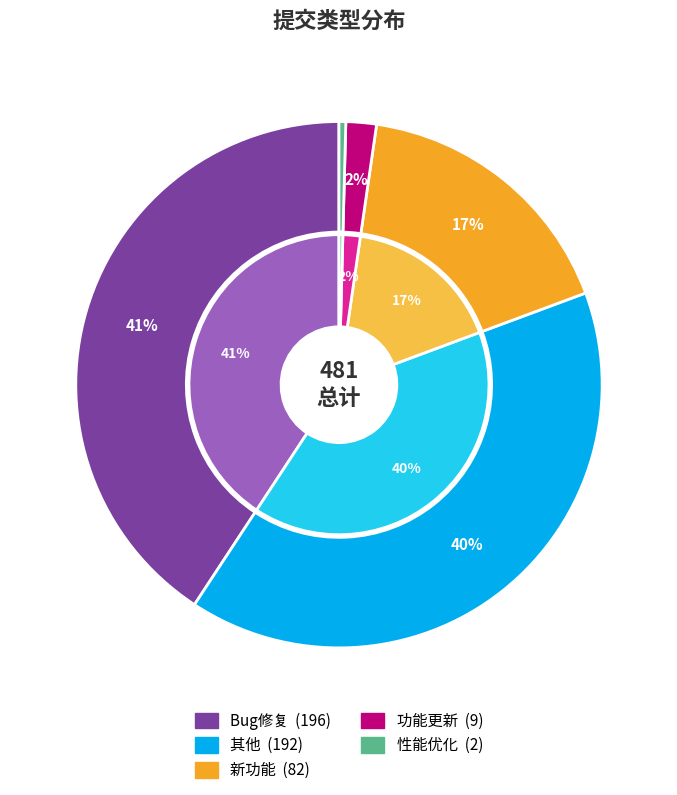

To the nearest percent, what is the difference between the 性能优化 and 其他 slice percentages?

40%